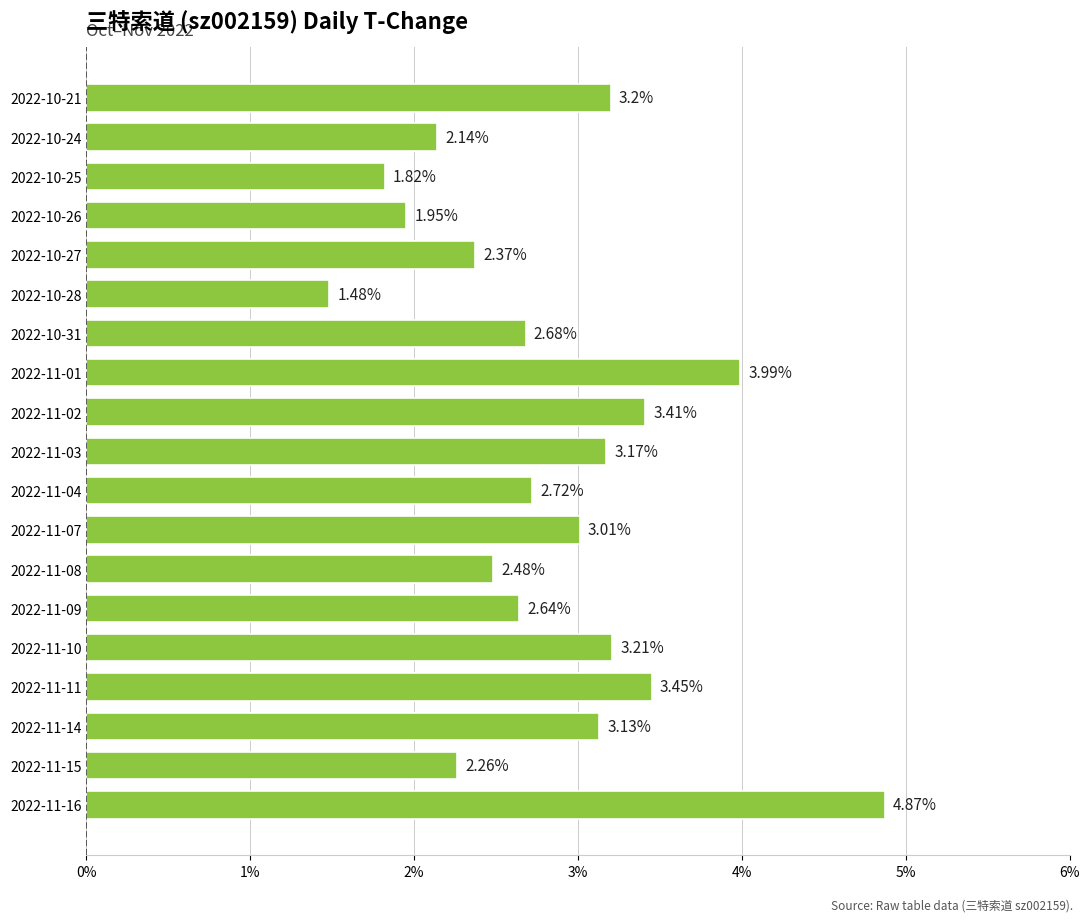

What is the change in value from 2022-11-01 to 2022-10-31?

-1.3